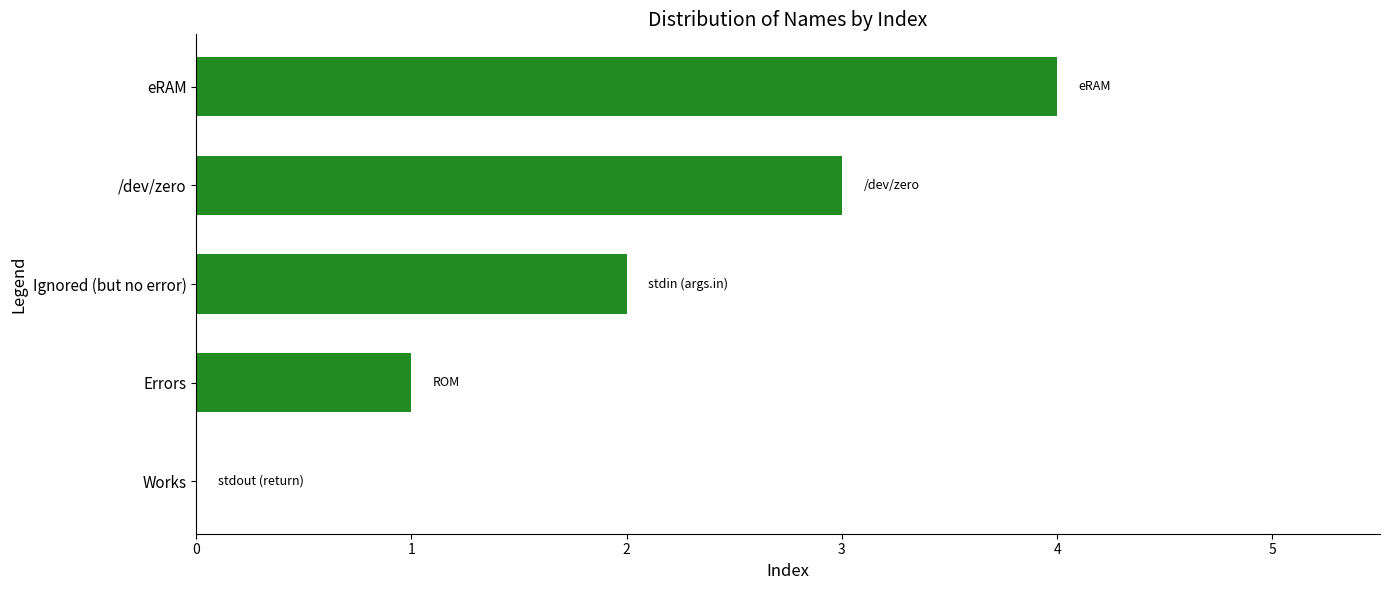

The value at Works is -2. True or false?

False